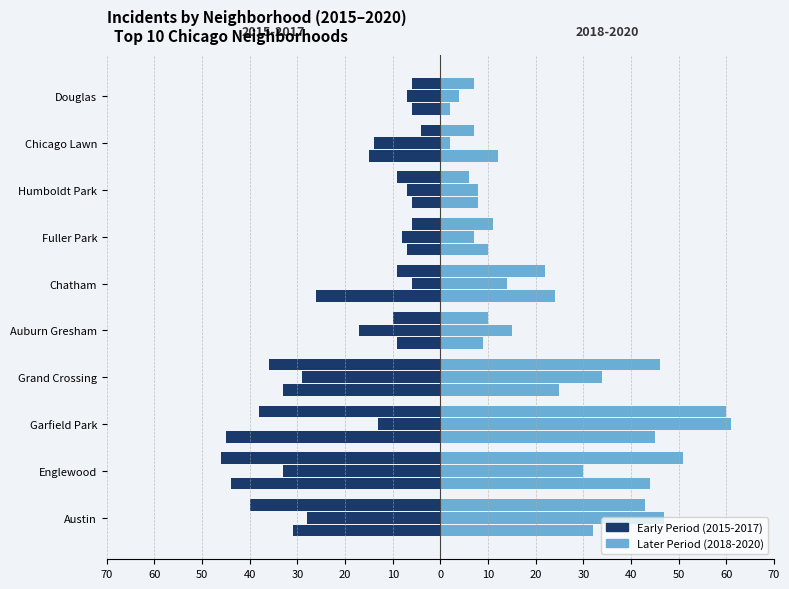

Are the bars horizontal?

Yes